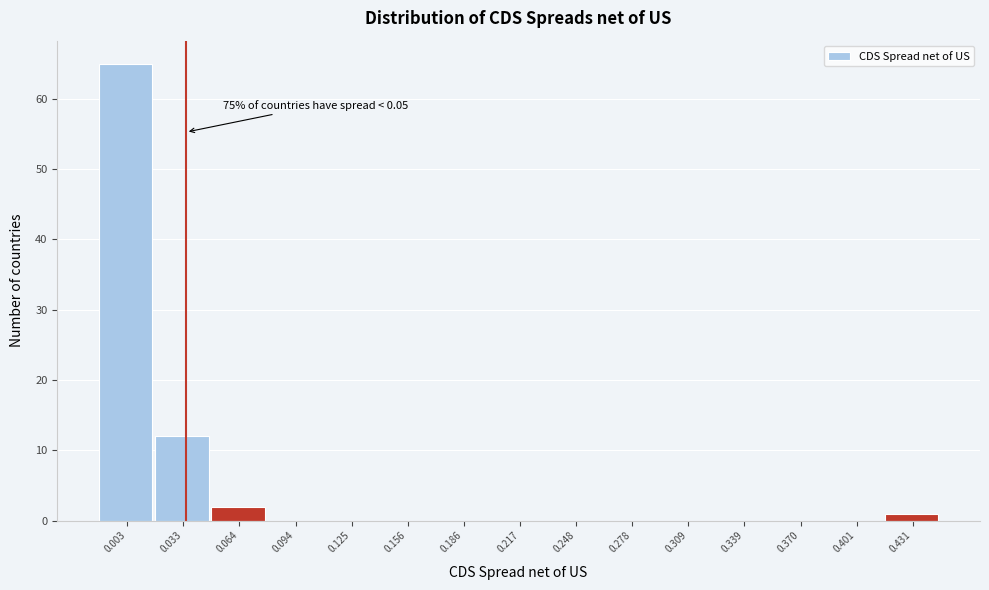

Reading right to left, list all the values displayed in this chart.

0.431=1	0.401=0	0.370=0	0.339=0	0.309=0	0.278=0	0.248=0	0.217=0	0.186=0	0.156=0	0.125=0	0.094=0	0.064=2	0.033=12	0.003=65